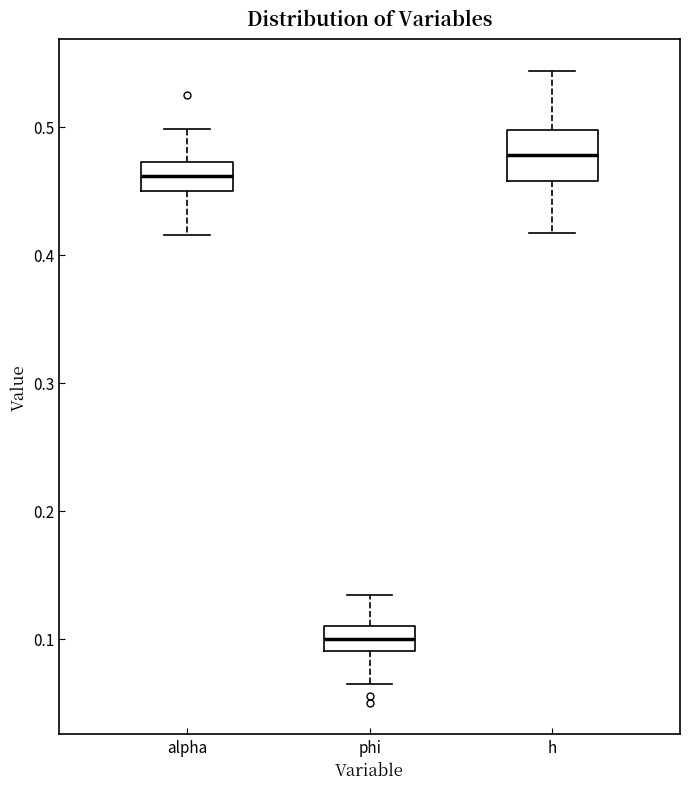

Comparing the boxes themselves (not the whiskers), which one is the tallest?

h